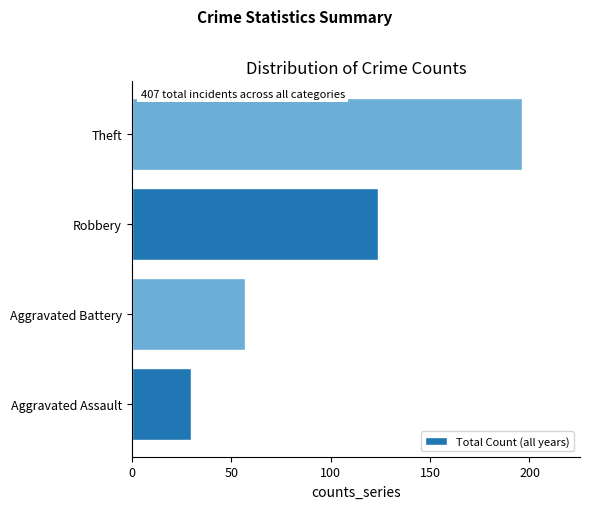

Reading bottom to top, extract all data points from this chart.

30	57	124	196